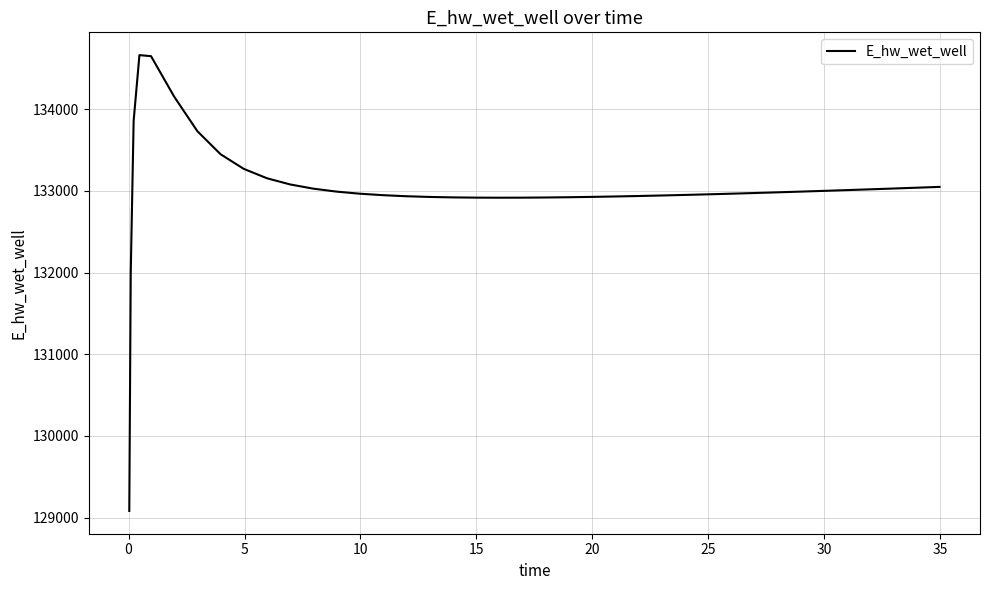

What is the difference between the maximum and minimum values?

5578.0